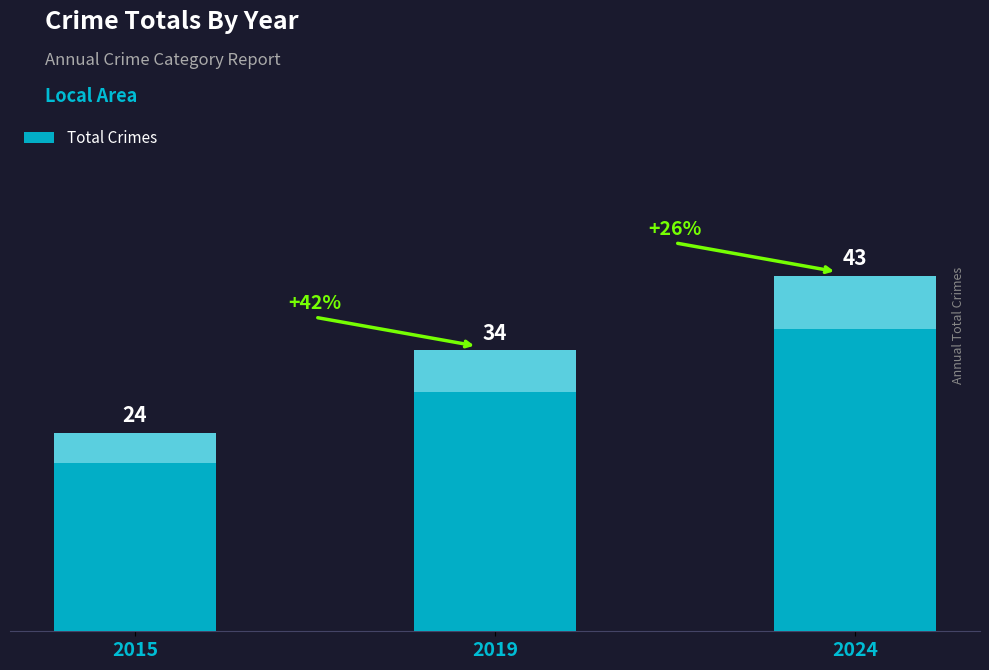

Reading left to right, list all the values displayed in this chart.

24	34	43